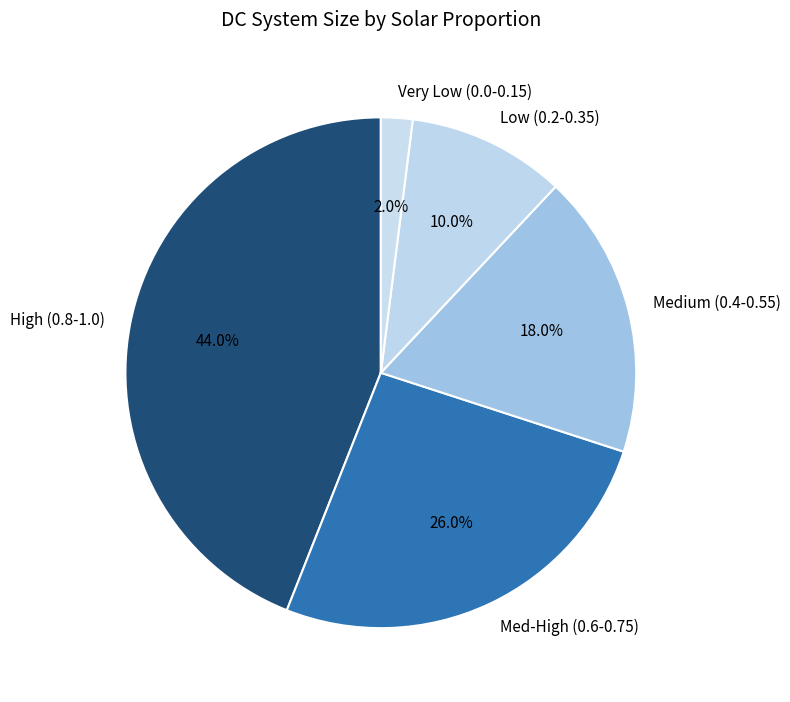

Count the number of slices in the pie.

5